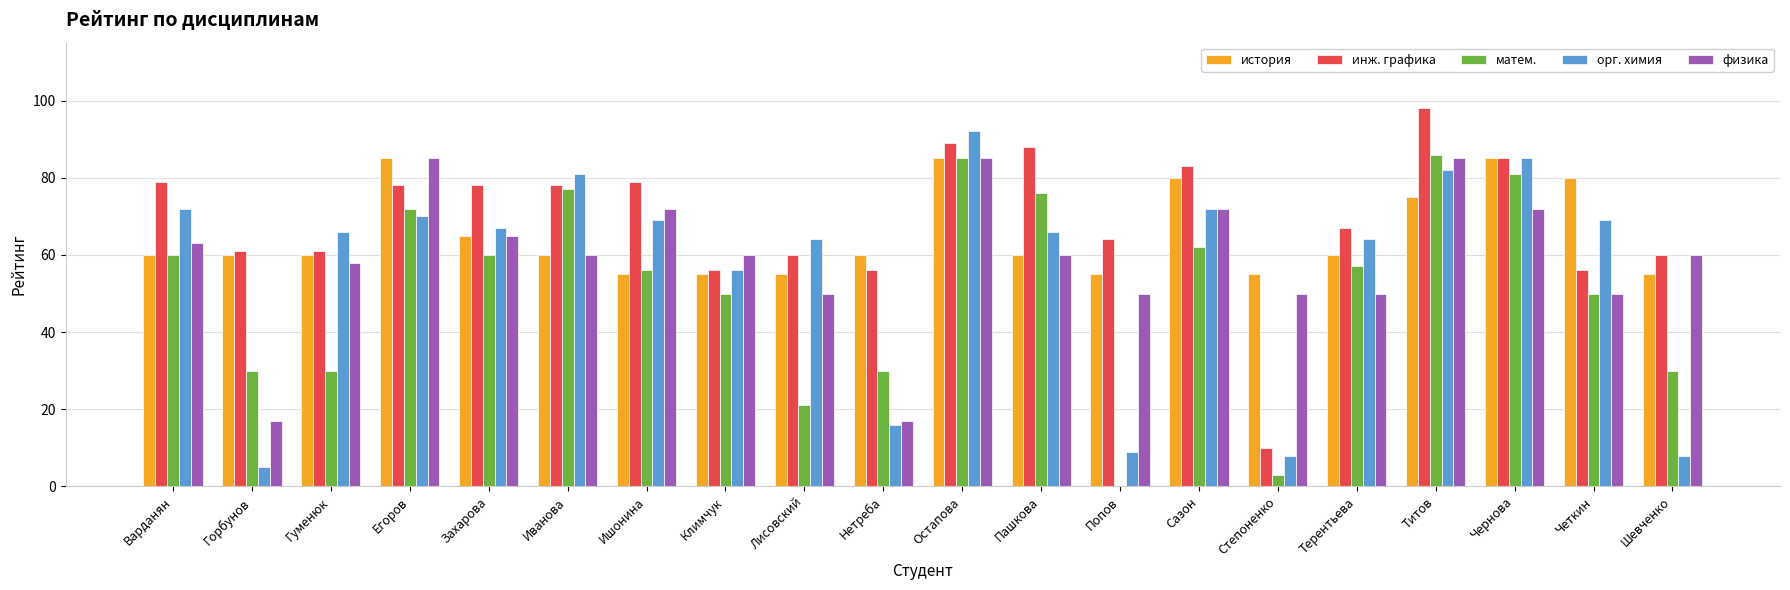

Which series changed the most between Егоров and Ишонина?

история